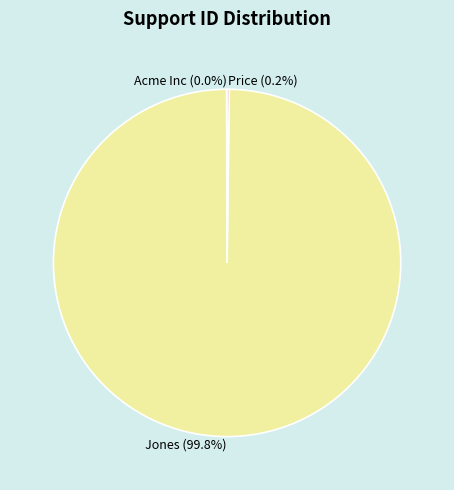

Which slice is the largest?

Jones (99.8%)